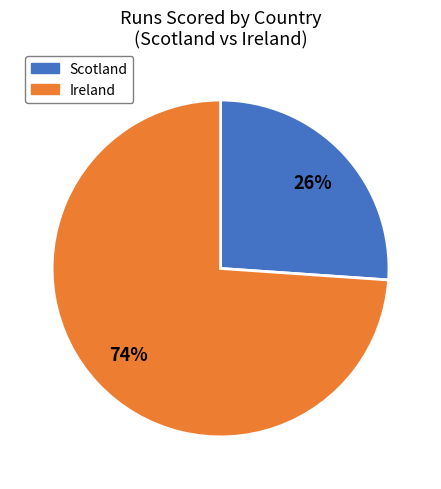

To the nearest percent, what is the combined percentage of Scotland and Ireland?

100%